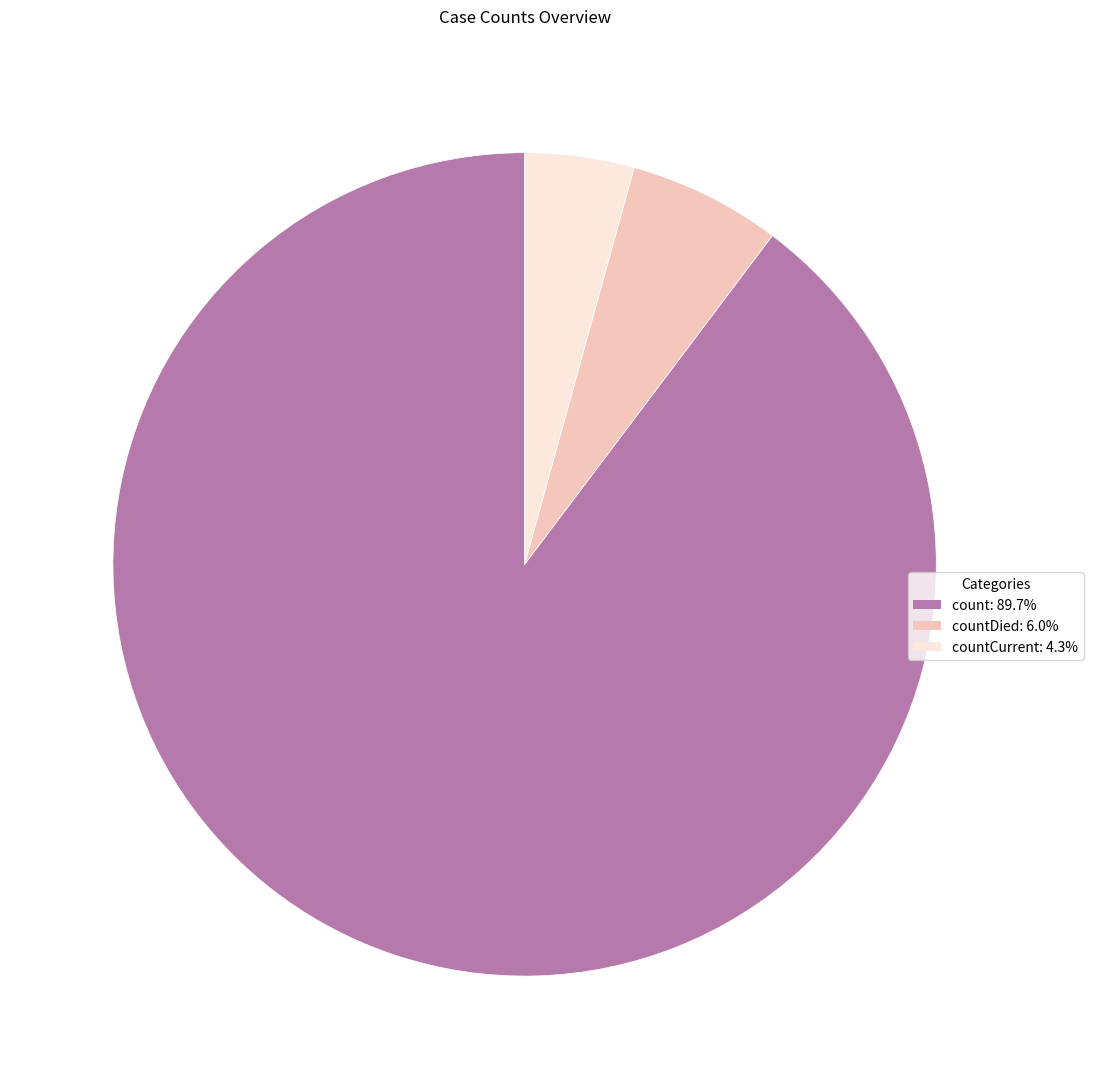

Do count: 89.7% and countDied: 6.0% together represent more than half of the pie?

Yes